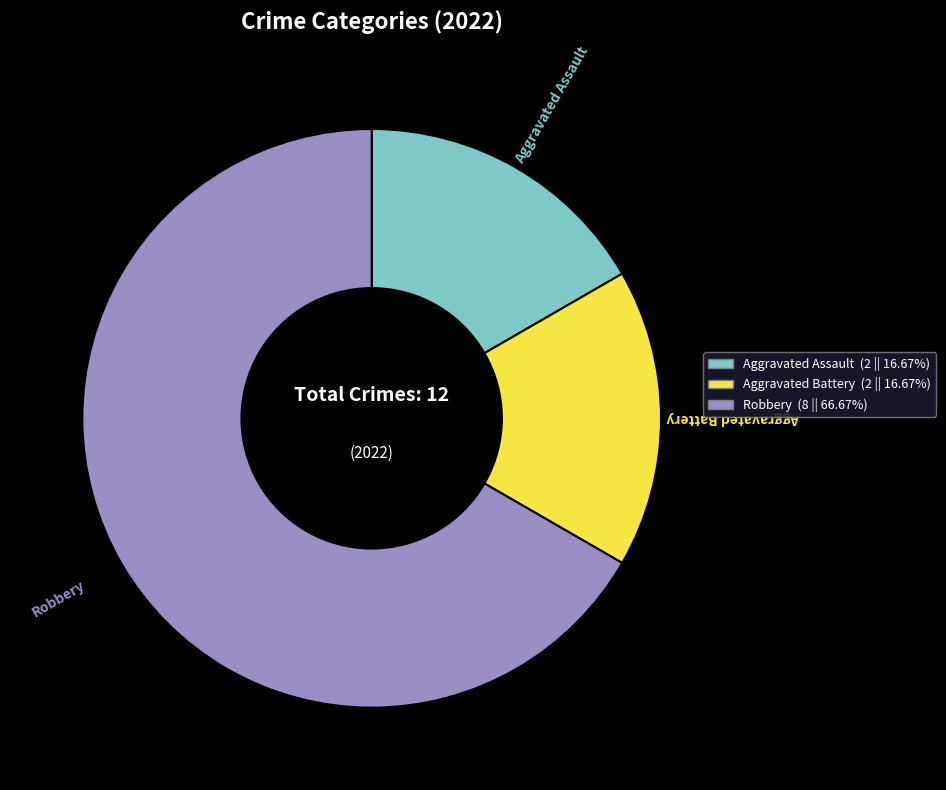

Do Robbery and Aggravated Assault together represent more than half of the pie?

Yes